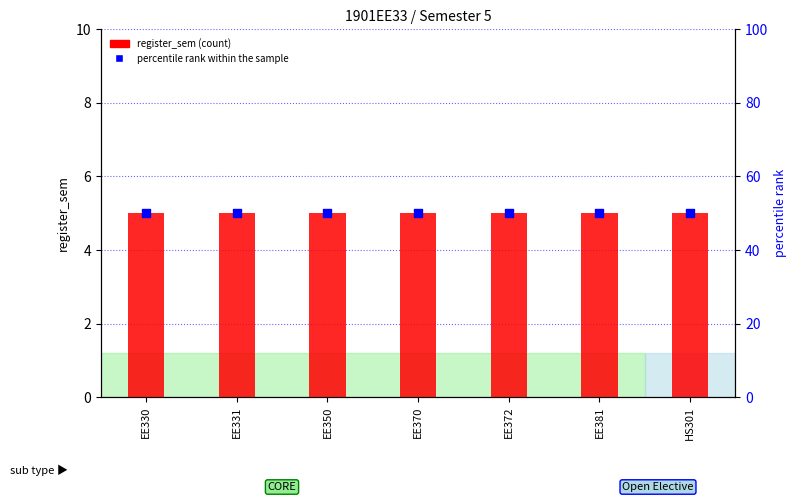

Which series reaches the minimum Y coordinate?

register_sem (count)